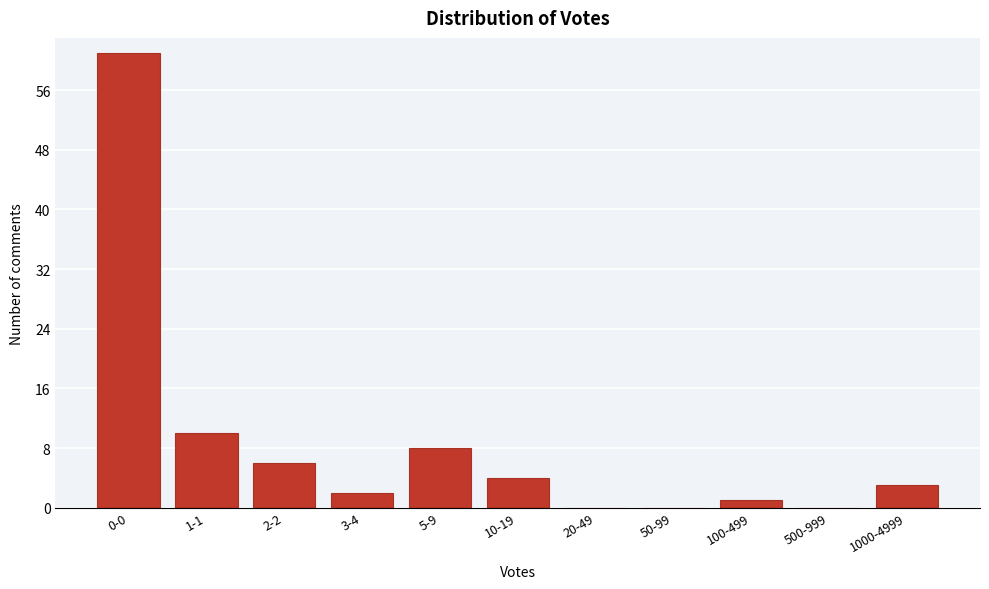

Reading left to right, transcribe all the data shown in this chart.

0-0=61	1-1=10	2-2=6	3-4=2	5-9=8	10-19=4	20-49=0	50-99=0	100-499=1	500-999=0	1000-4999=3